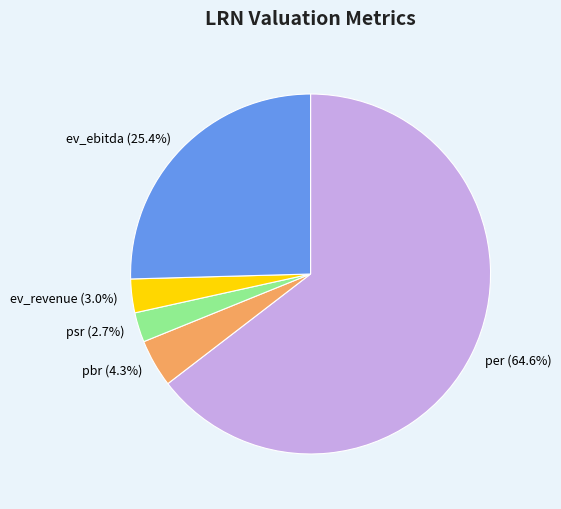

Which has a higher value, ev_revenue or ev_ebitda?

ev_ebitda